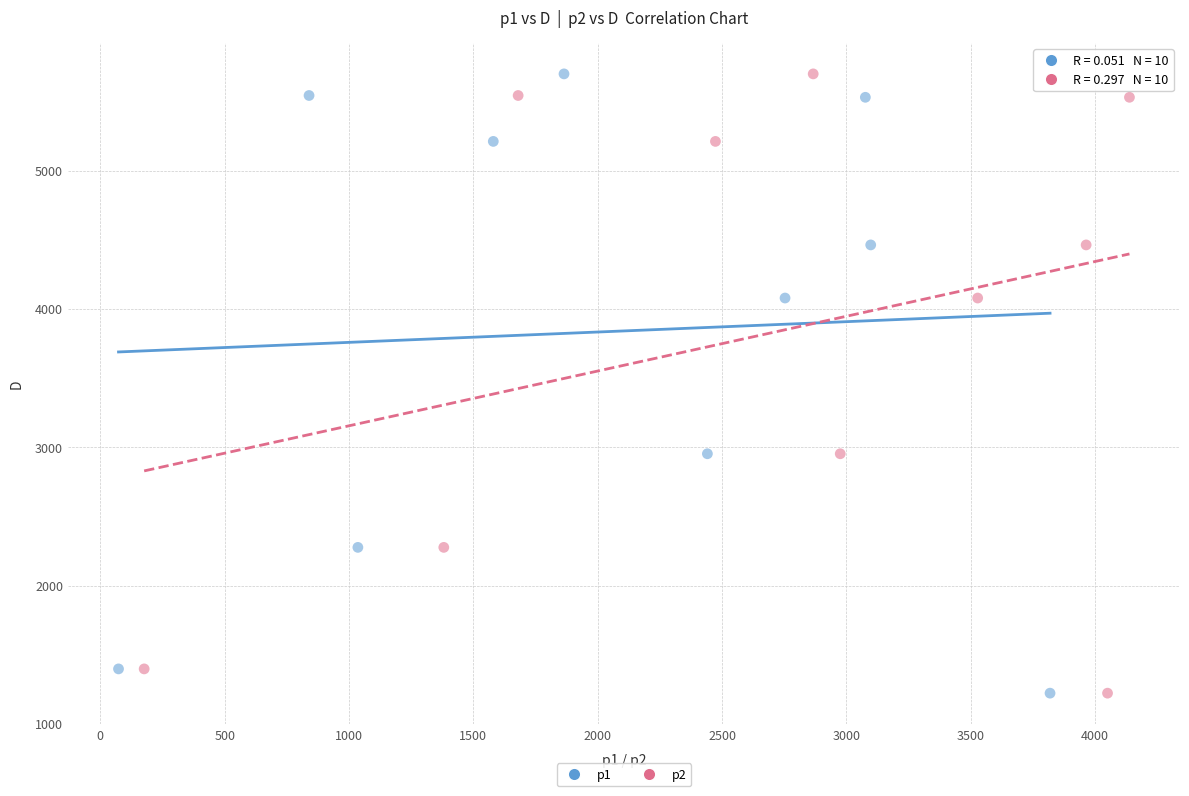

What are all the series names shown in the legend?

p1, p2